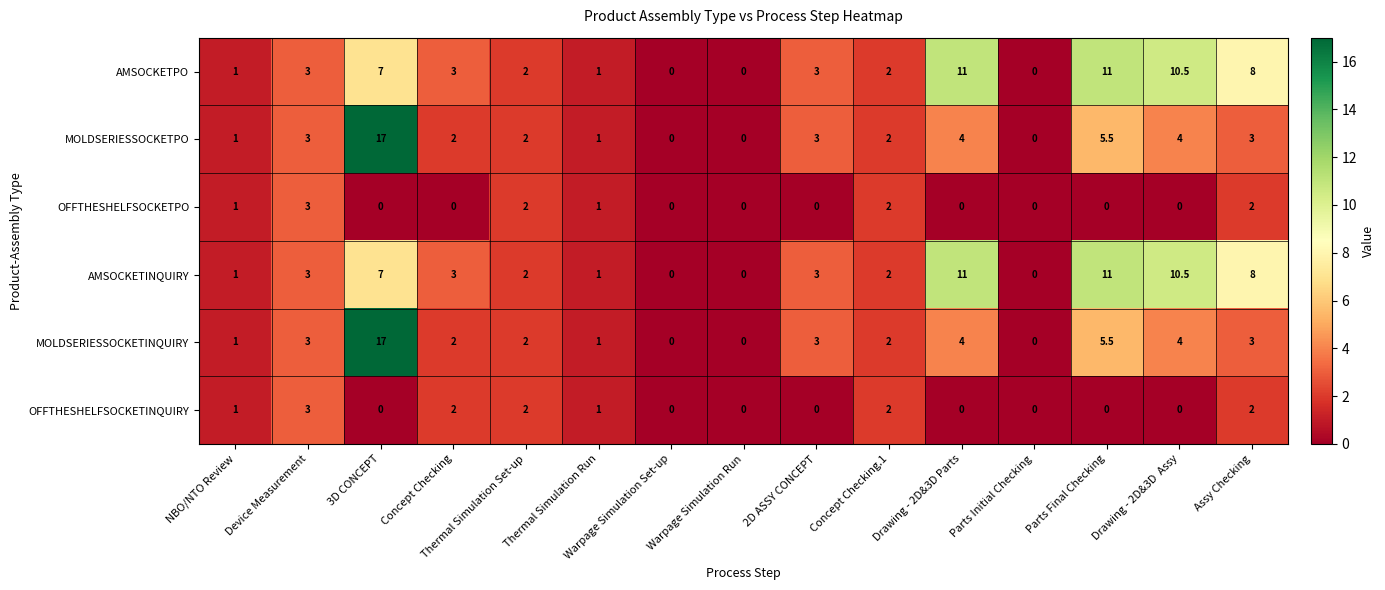

Which category has the highest value across all series?

3D CONCEPT